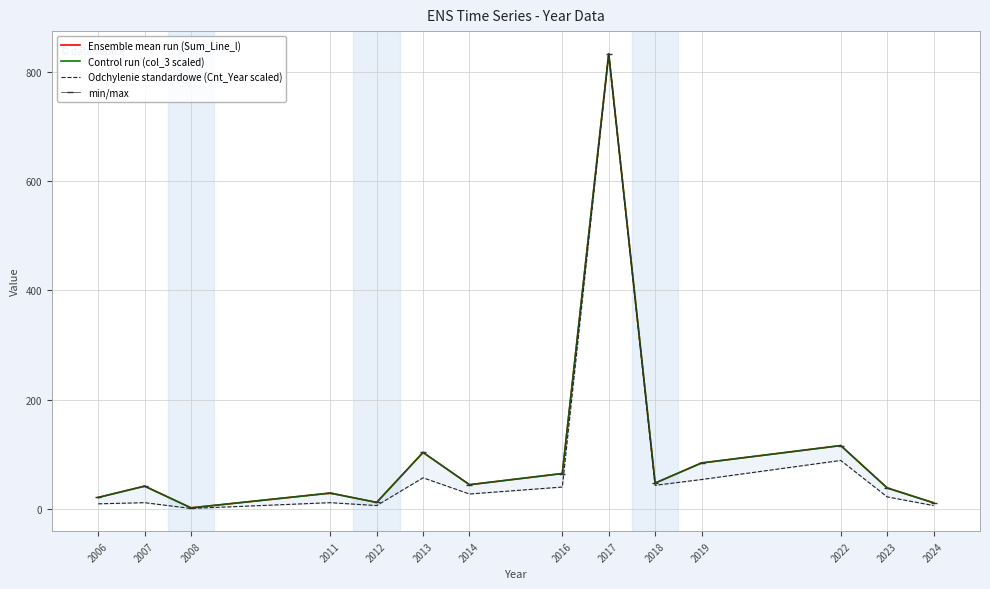

True or false: min/max and Ensemble mean run (Sum_Line_l) cross at least once.

False